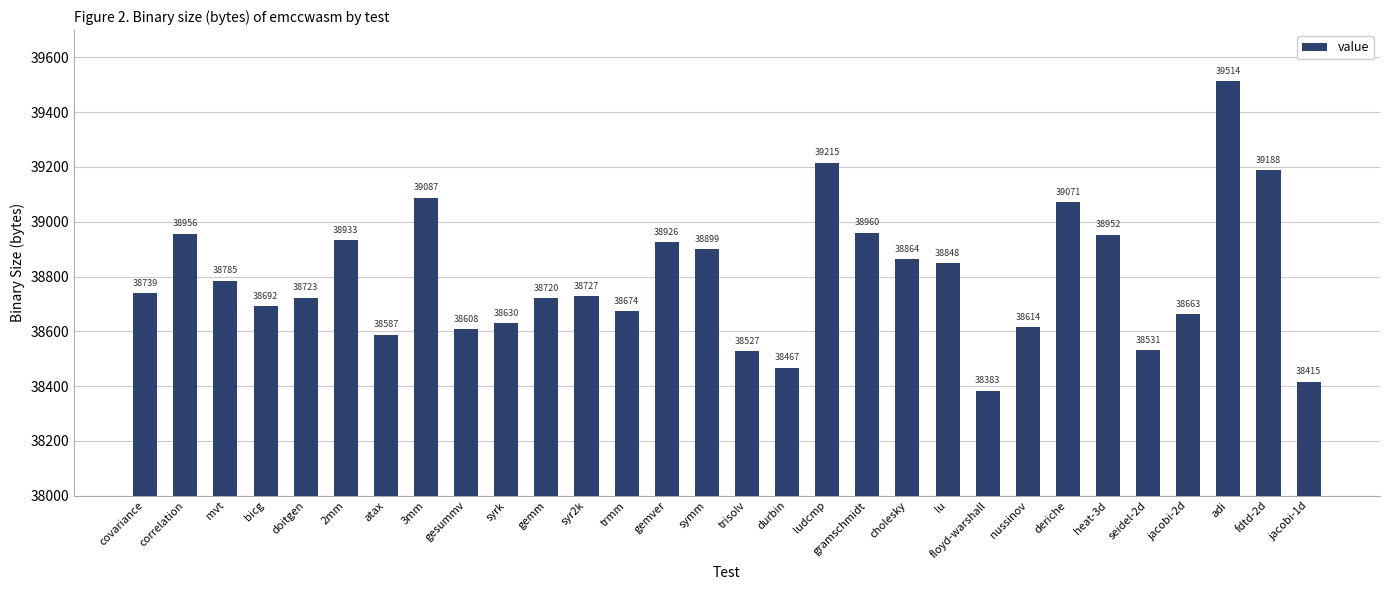

List the labels in order of value, largest first.

adi, ludcmp, fdtd-2d, 3mm, deriche, gramschmidt, correlation, heat-3d, 2mm, gemver, symm, cholesky, lu, mvt, covariance, syr2k, doitgen, gemm, bicg, trmm, jacobi-2d, syrk, nussinov, gesummv, atax, seidel-2d, trisolv, durbin, jacobi-1d, floyd-warshall